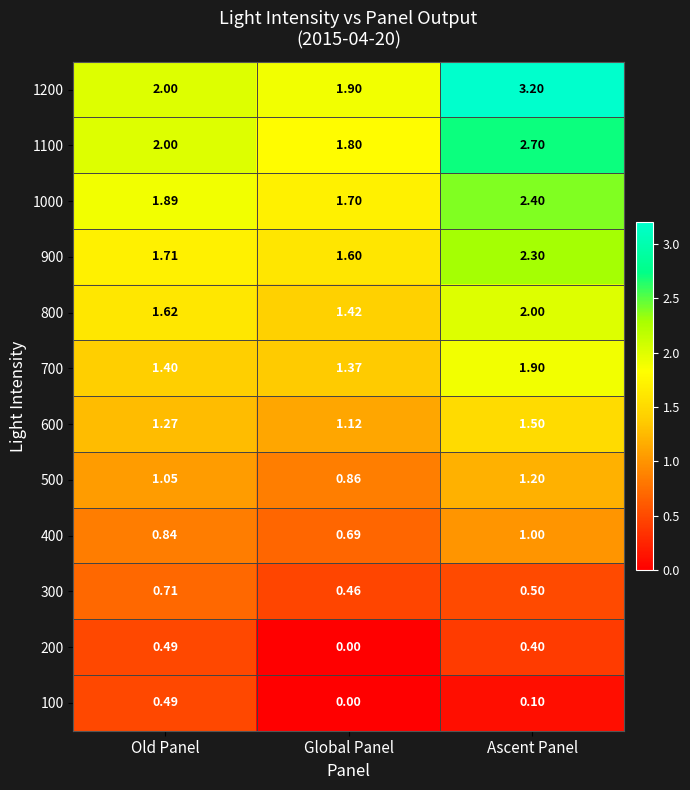

At which label is 1000 closest to 2?

Old Panel